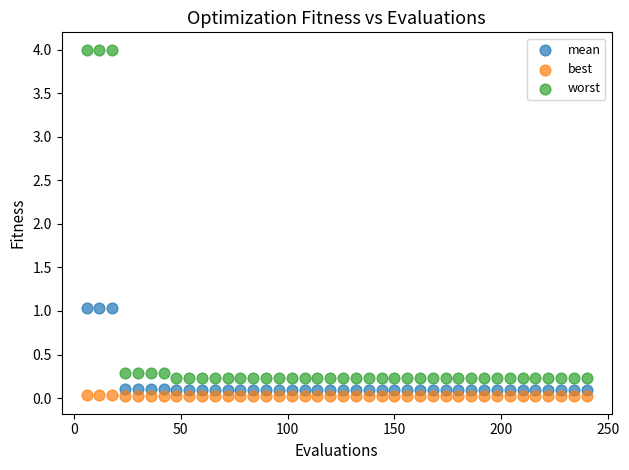

Which series has the widest spread of Y values?

worst